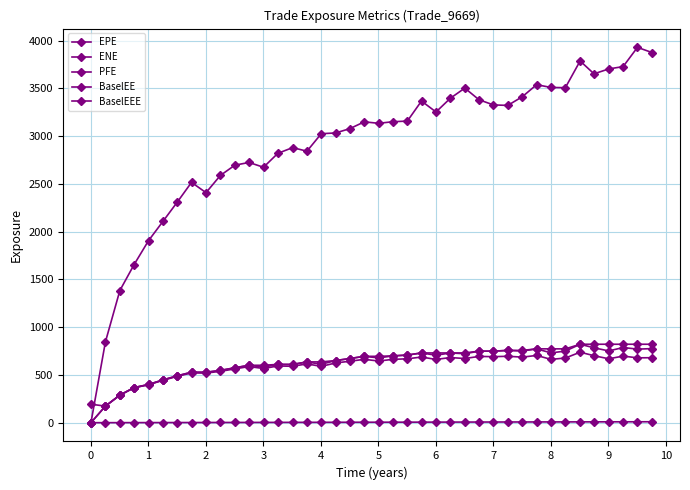

What is the average value of the BaselEE series?

623.1